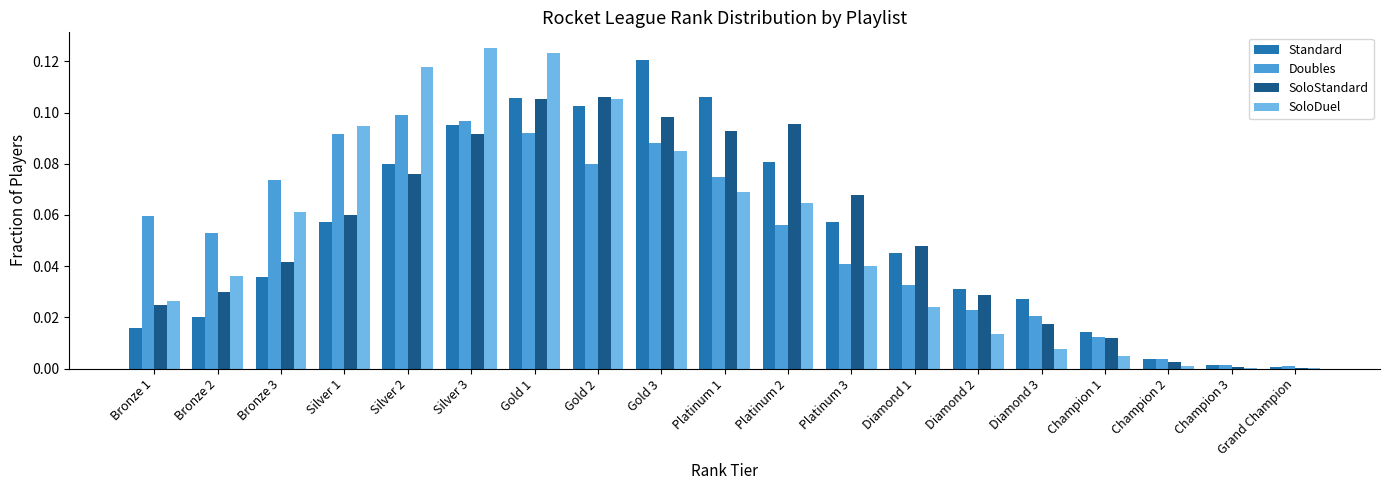

What is the sum of all SoloDuel values?

1.0